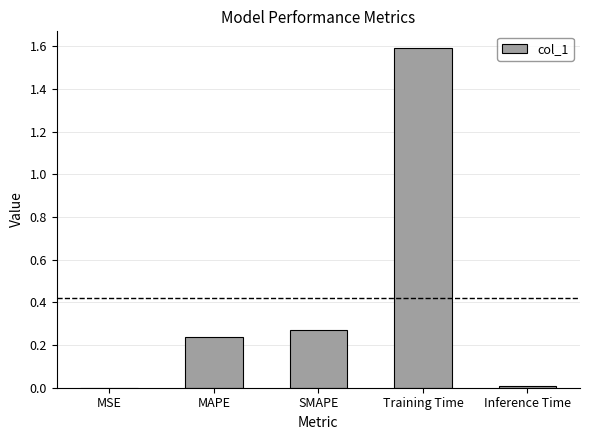

What is the greatest value displayed?

1.6